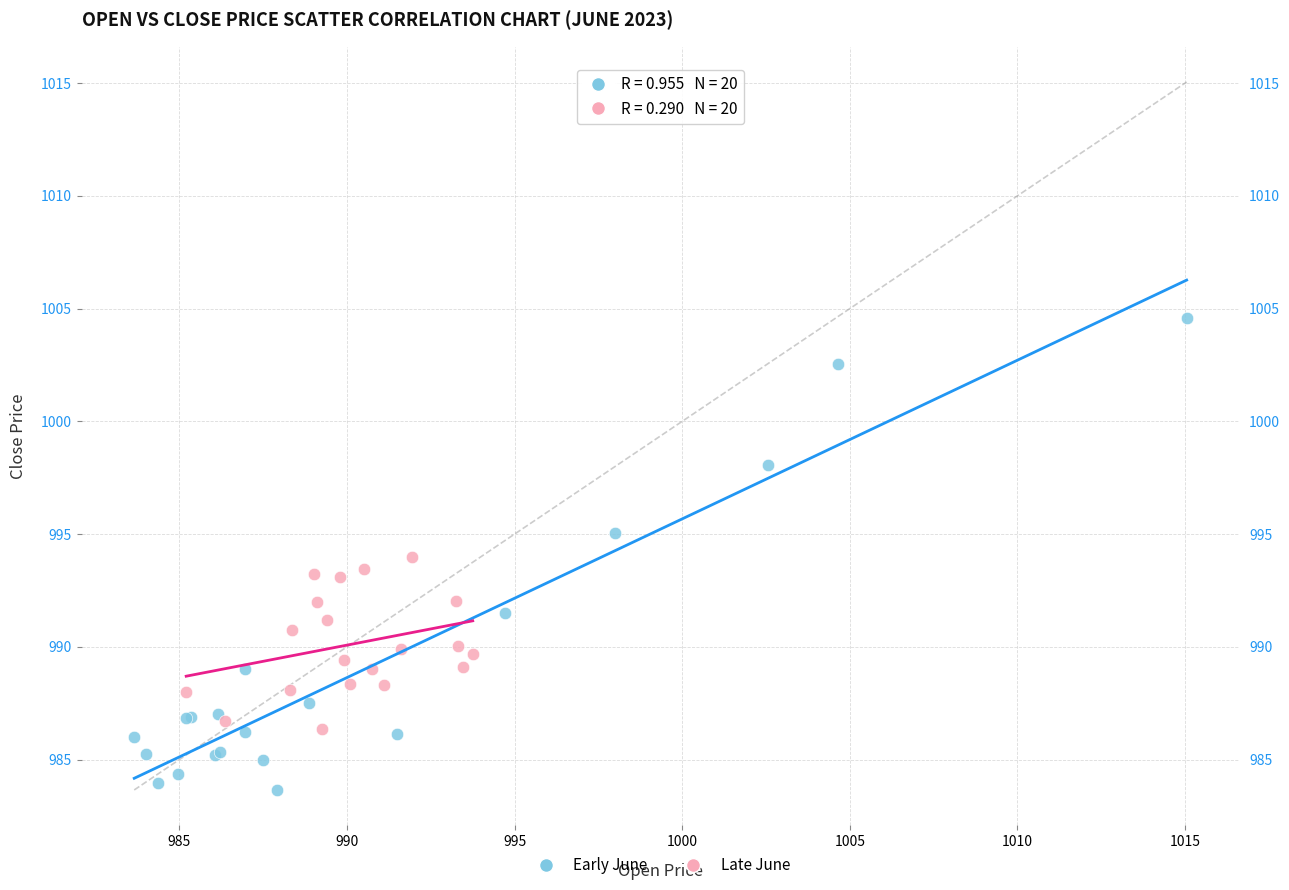

Which series reaches the maximum Y coordinate?

Early June